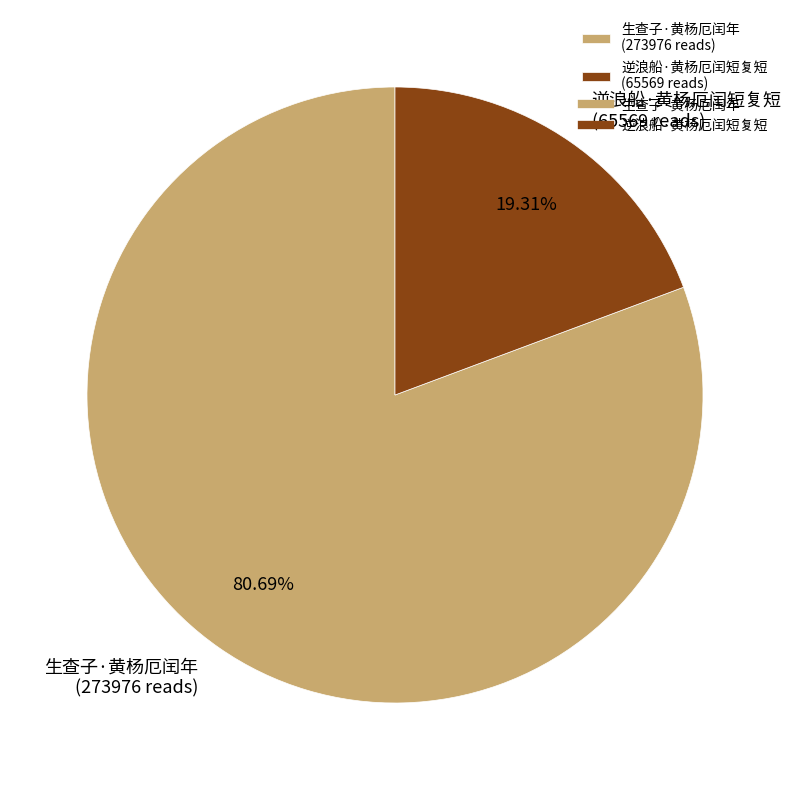

What portion of the pie excludes 逆浪船·黄杨厄闰短复短?

80.7%